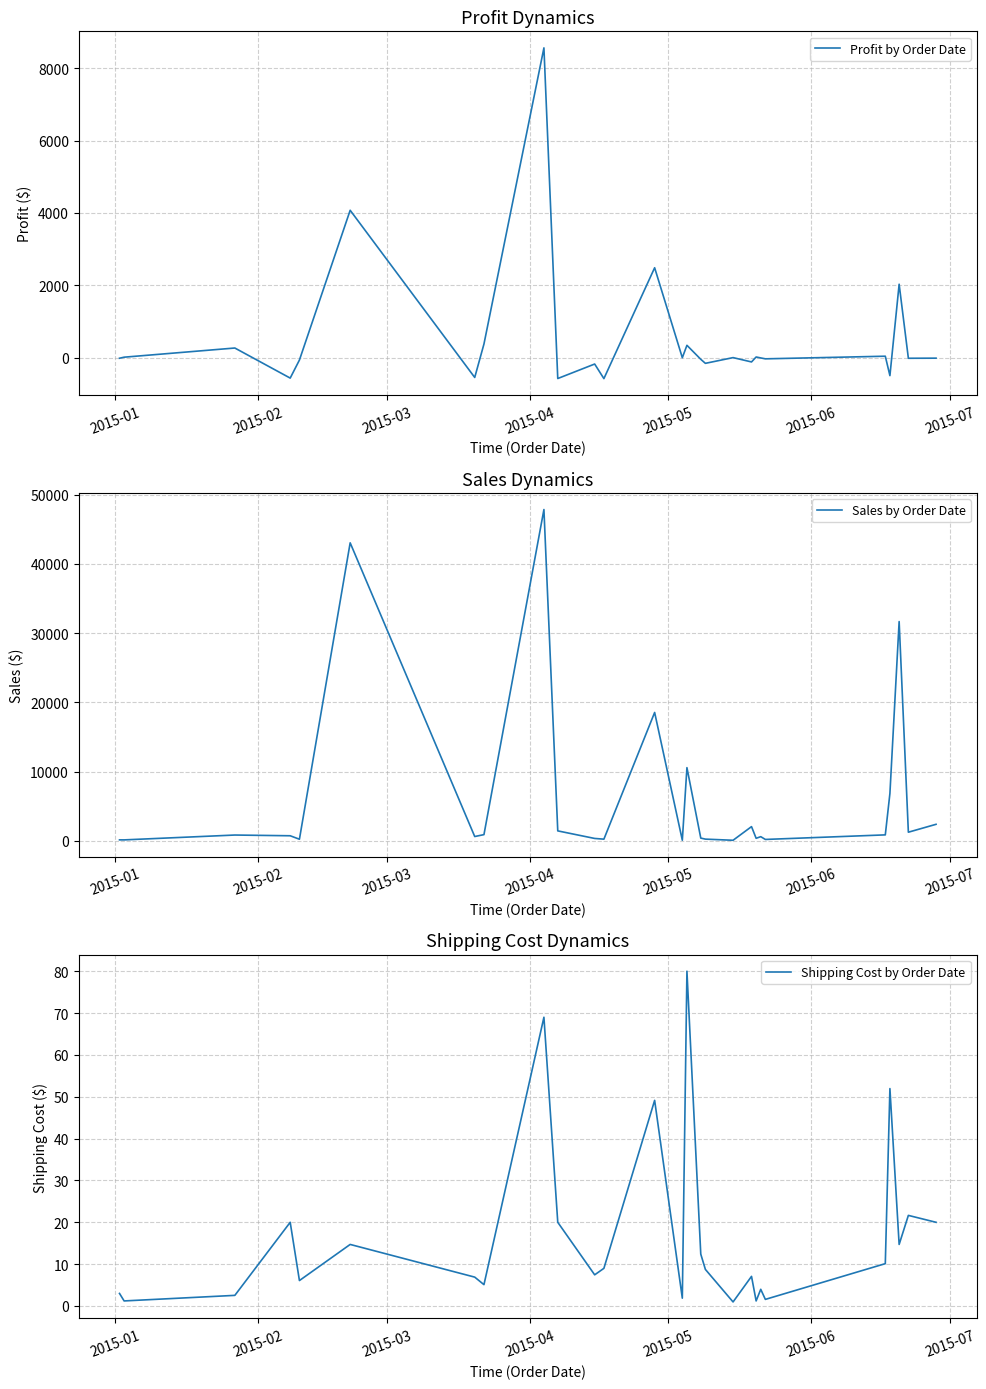

What is the minimum value for Profit by Order Date?

-582.6